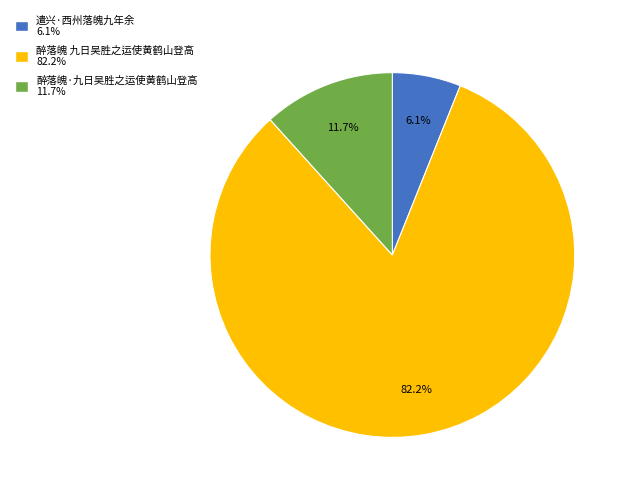

To the nearest percent, what portion does 醉落魄 九日吴胜之运使黄鹤山登高 represent?

82%